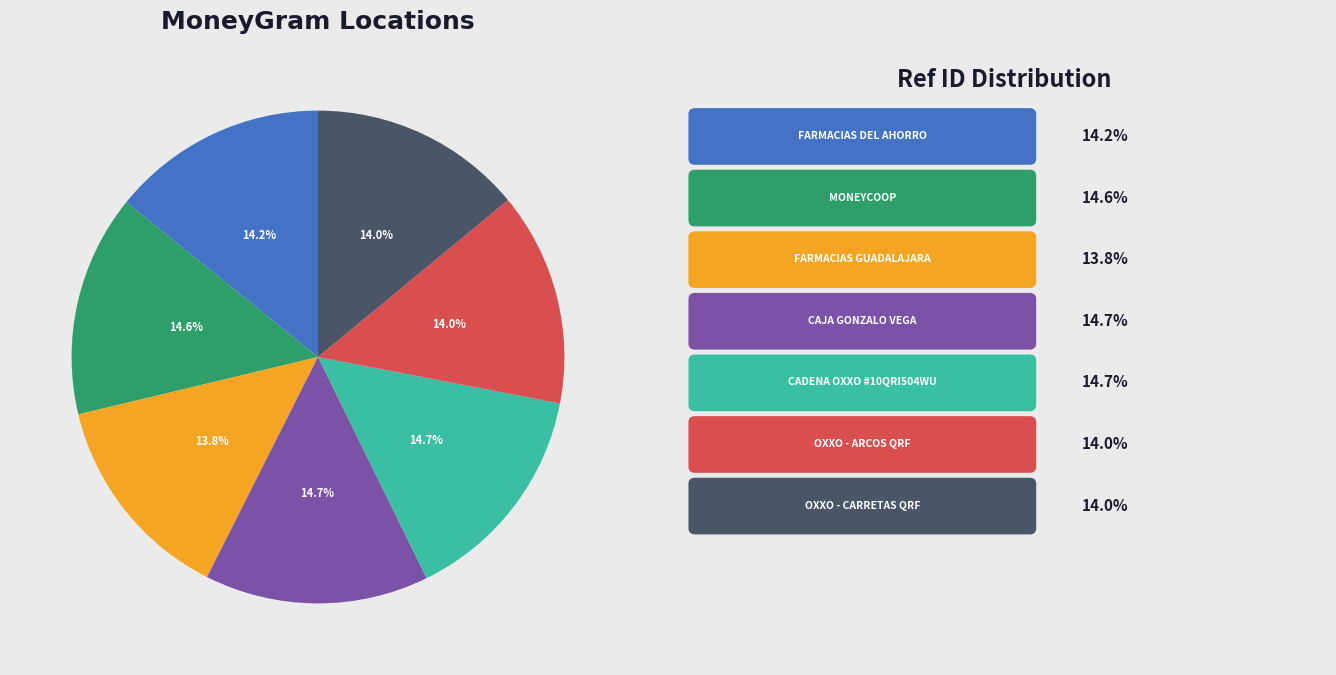

Does any single category account for the majority?

No